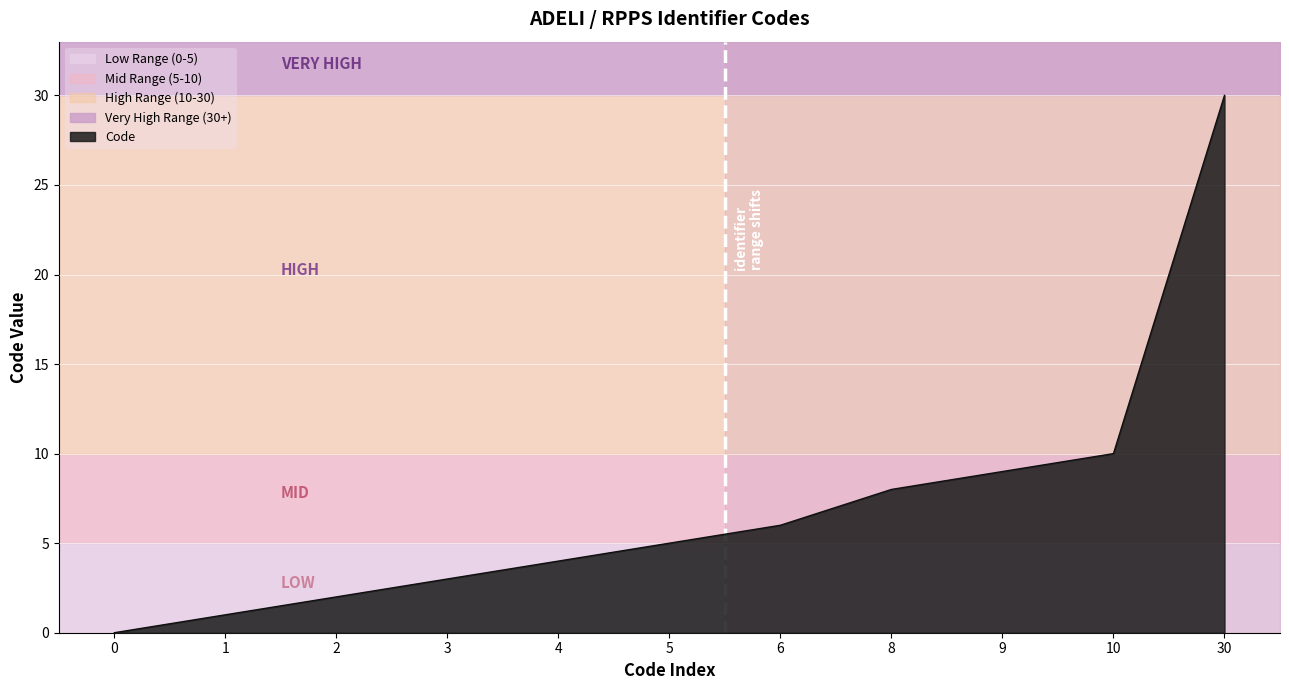

Rank the categories by value from highest to lowest.

30, 10, 9, 8, 6, 5, 4, 3, 2, 1, 0